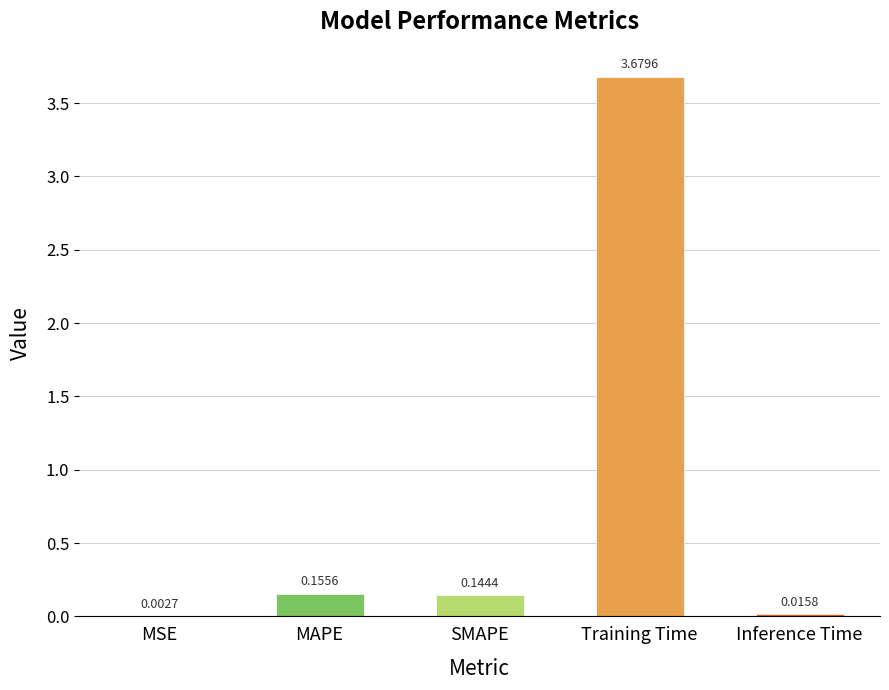

What is the label of the 3rd bar from the left?

SMAPE